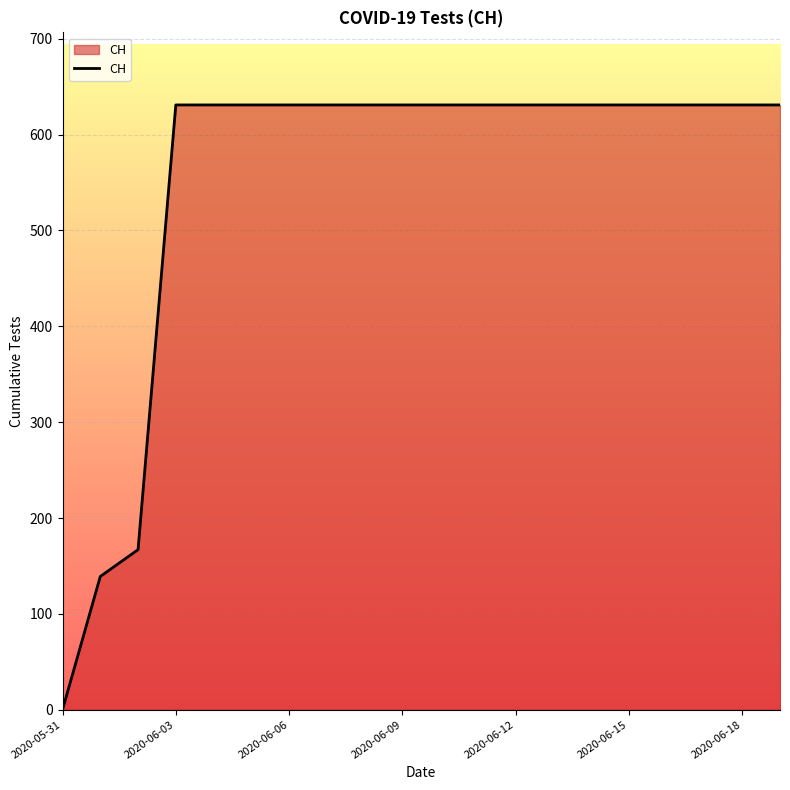

What is the maximum value shown in the chart?

631